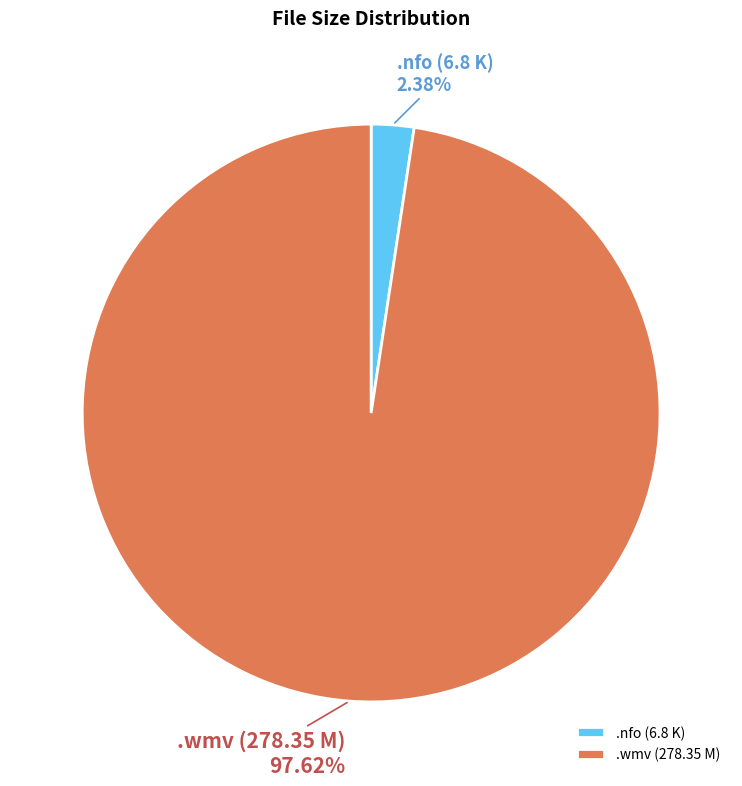

Which has a higher value, .nfo (6.8 K) or .wmv (278.35 M)?

.wmv (278.35 M)